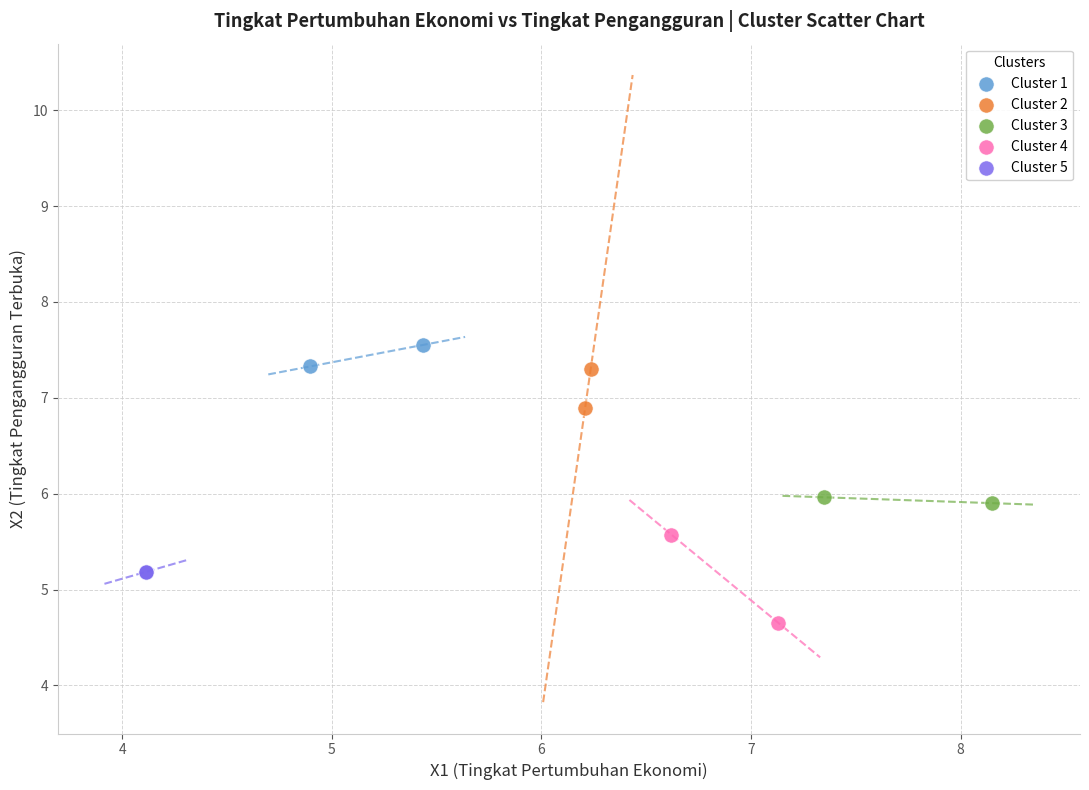

What are all the series names shown in the legend?

Cluster 1, Cluster 2, Cluster 3, Cluster 4, Cluster 5